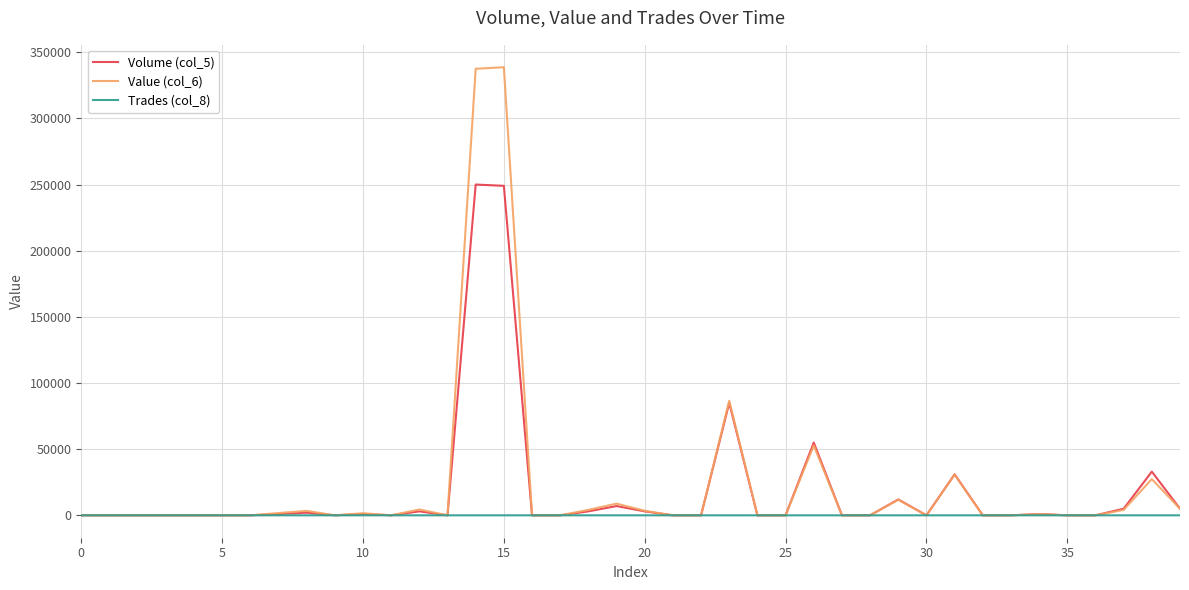

What is the greatest value displayed?

338640